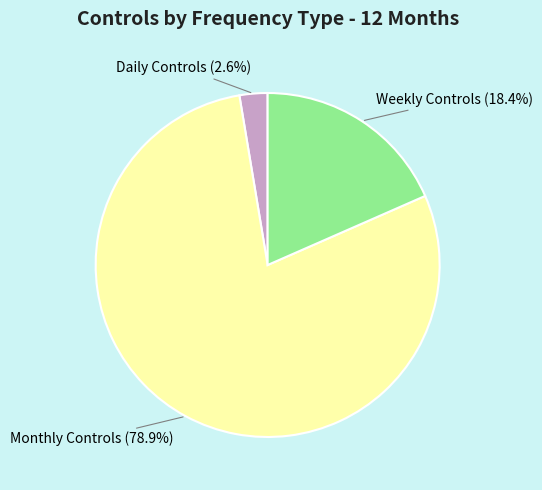

What percentage is the Daily Controls slice, to the nearest percent?

3%